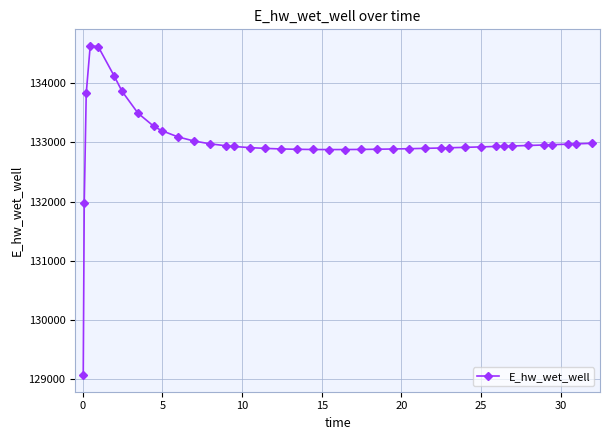

What is the value of the 9th point from the left?

133268.1